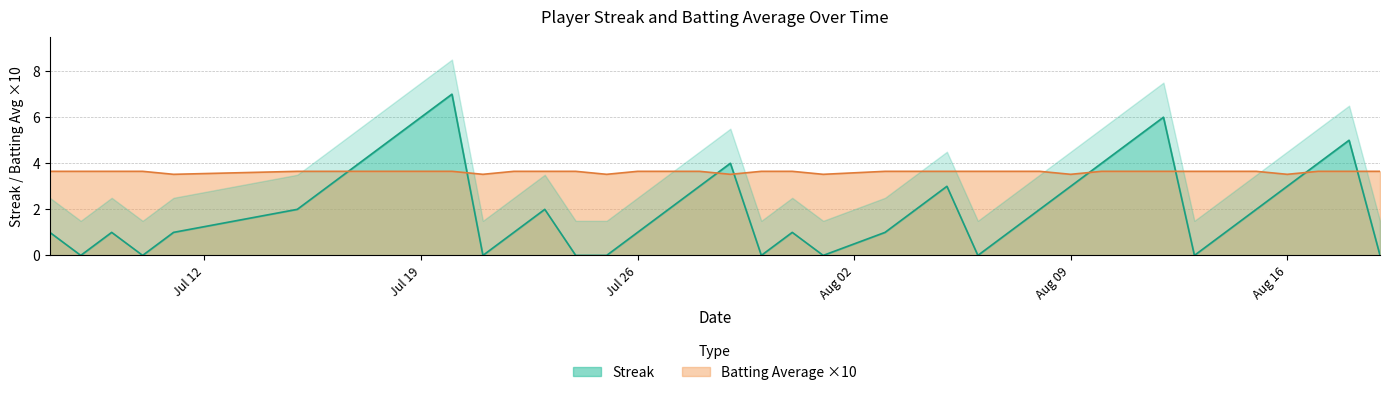

How many times do Streak and Batting Average ×10 cross each other?

8